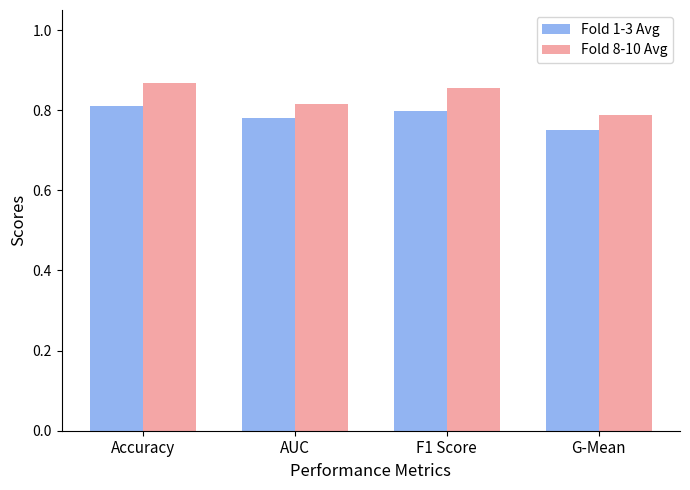

What is the sum of all Fold 1-3 Avg values?

3.1